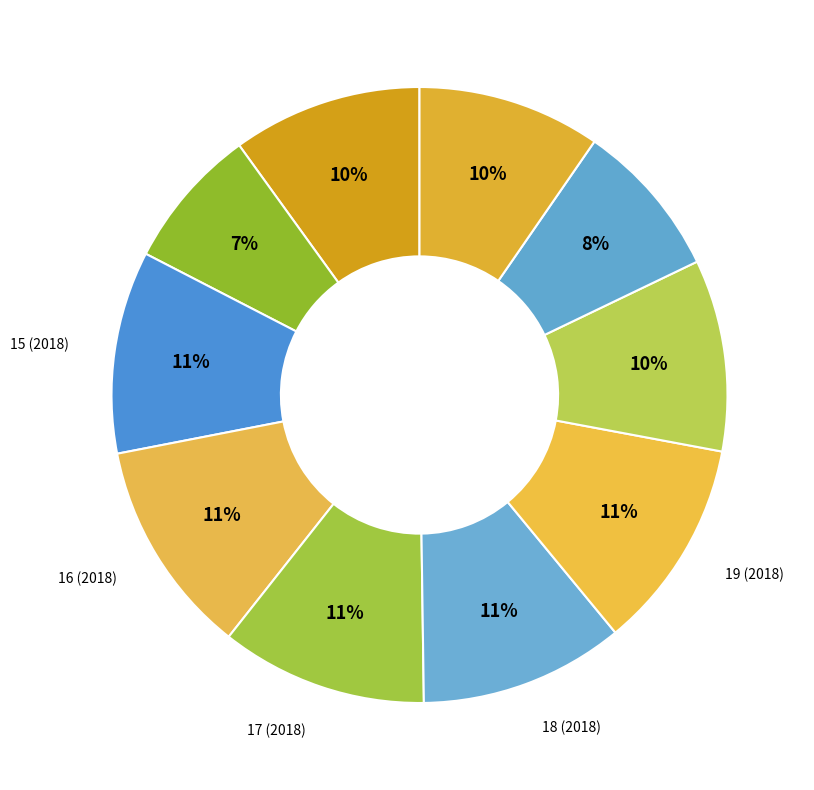

Which category has the smallest portion of the pie?

14  (2018)